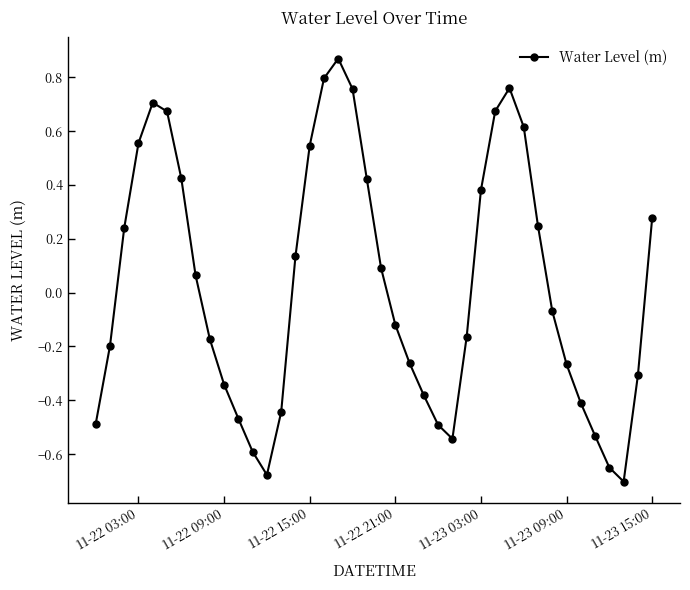

True or false: the data has more than 1 interior local peaks.

True